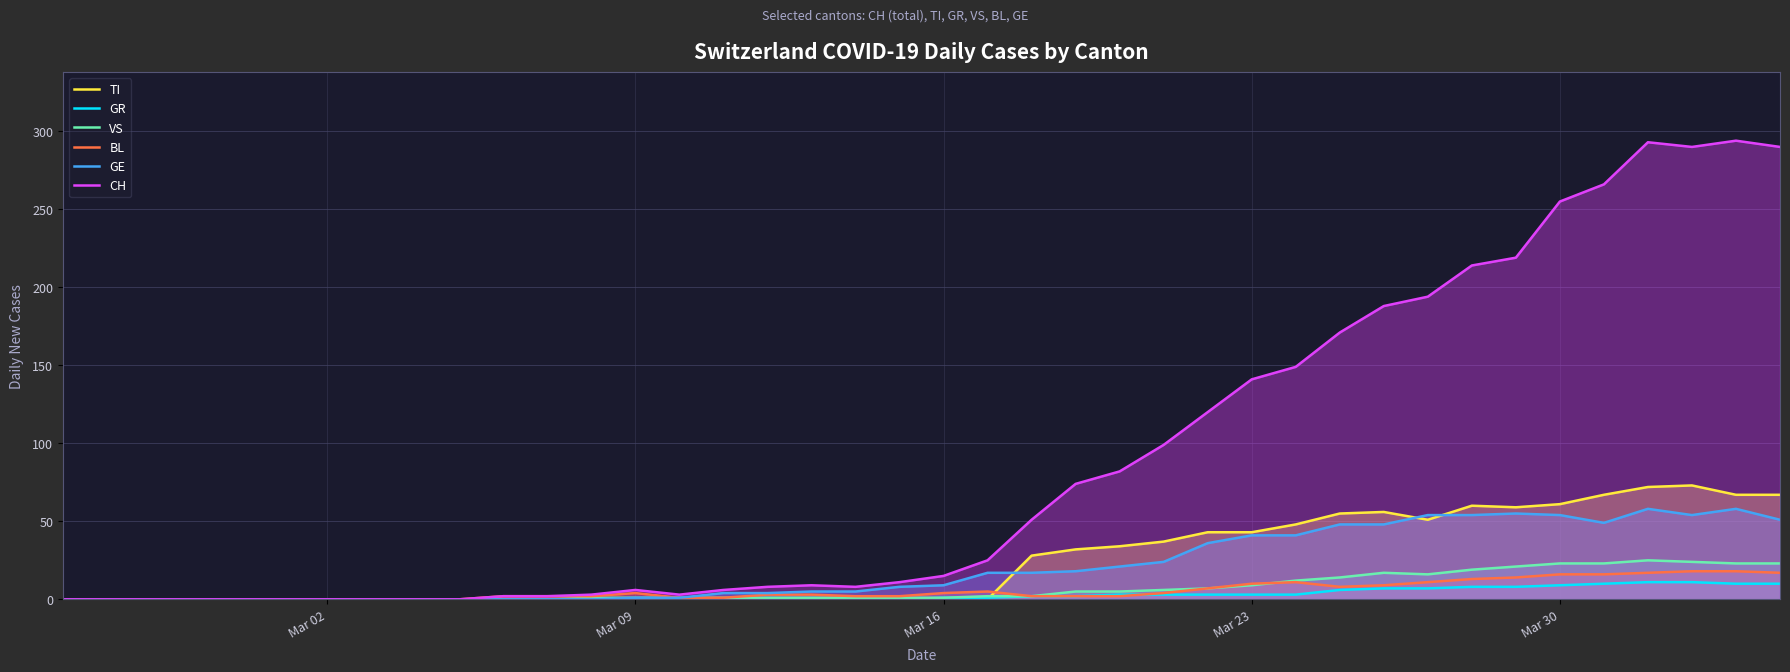

What is the value of the TI point at the 23rd from the left?

28